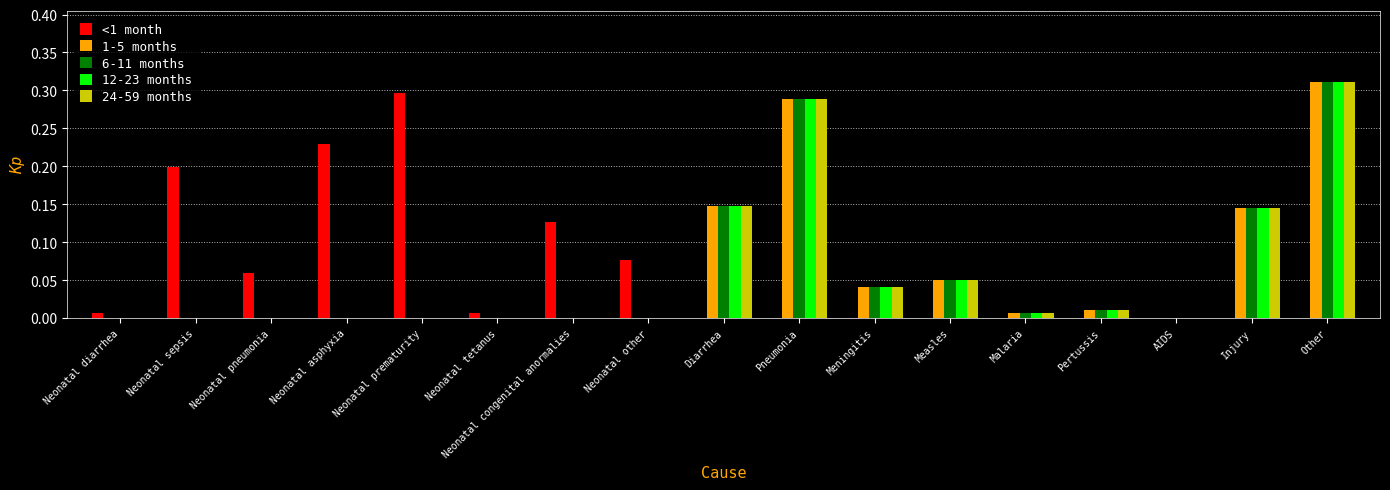

Which category has the highest value in the <1 month series?

Neonatal prematurity